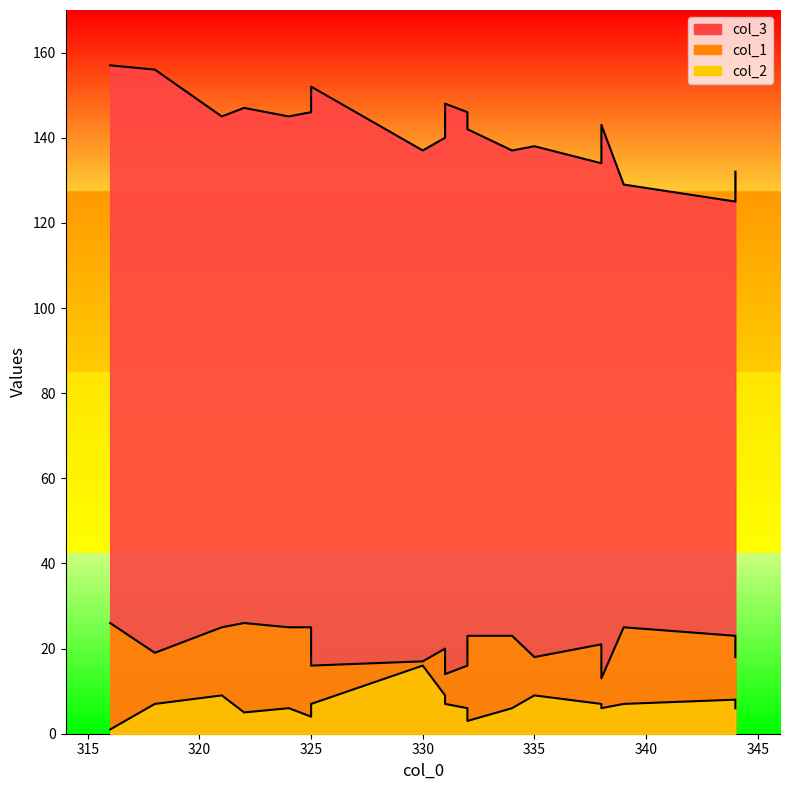

True or false: col_2 and col_1 intersect in this chart.

False